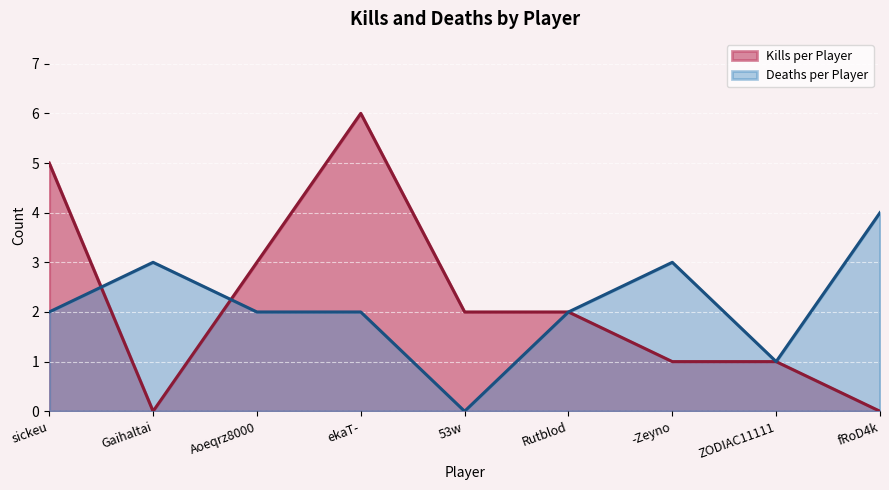

What position from the left is ekaT-?

4